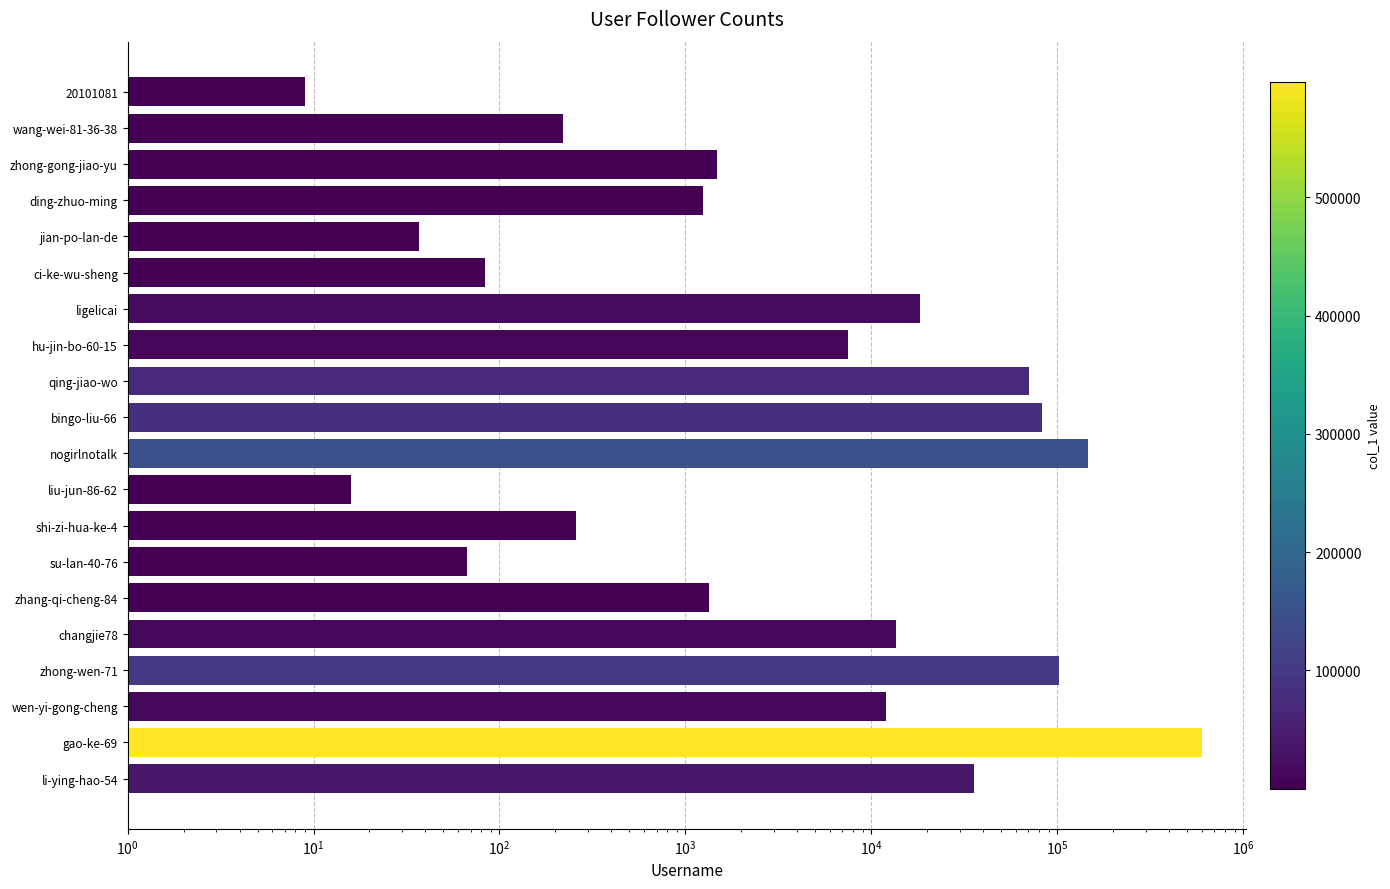

The value at shi-zi-hua-ke-4 is 139. True or false?

False